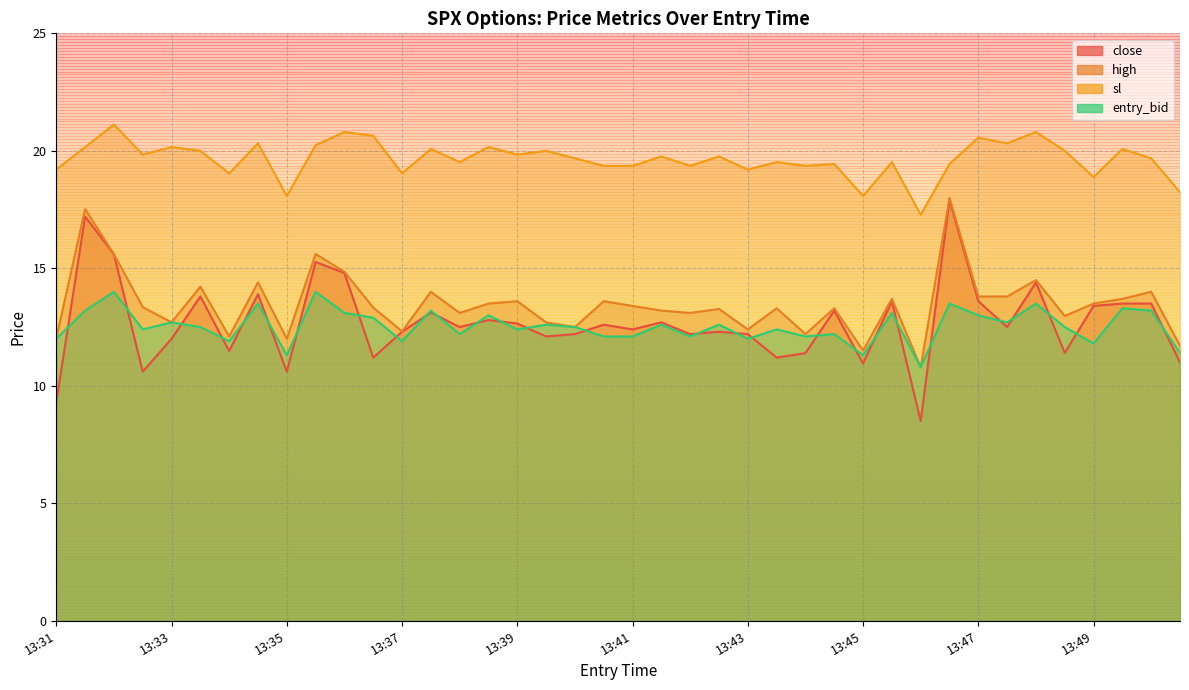

What is the approximate value of entry_bid at 13:34?

13.5